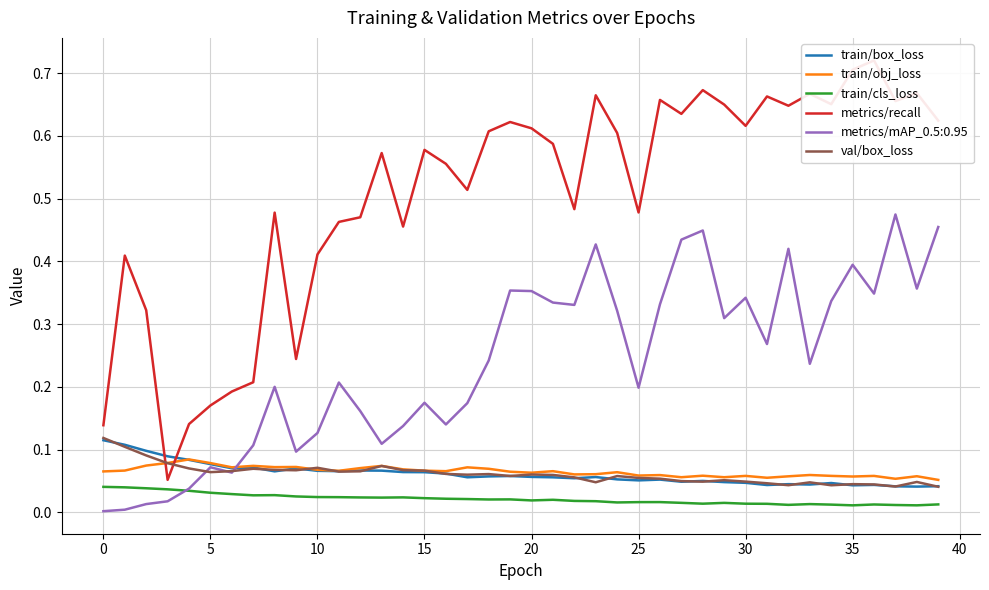

In val/box_loss, how many points are lower than both neighbors (excluding endpoints)?

10